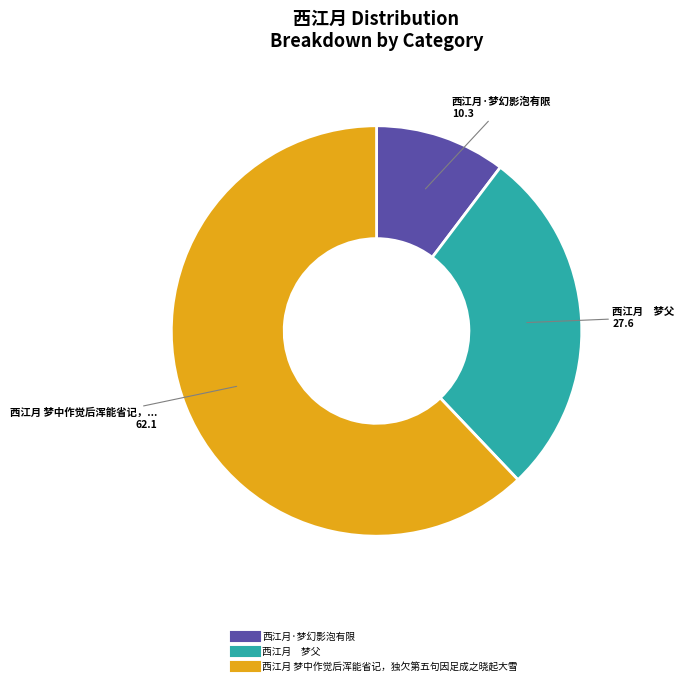

Do 西江月 梦中作觉后浑能省记，独欠第五句因足成之晓起大雪 and 西江月·梦幻影泡有限 together represent more than half of the pie?

Yes